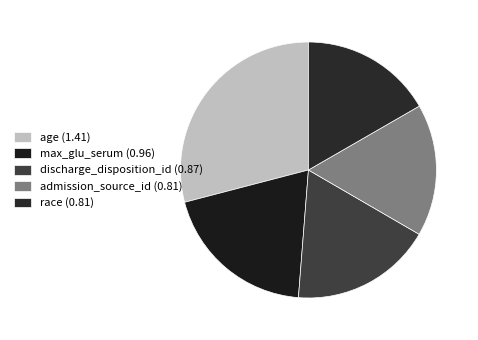

To the nearest percent, what portion does race represent?

17%